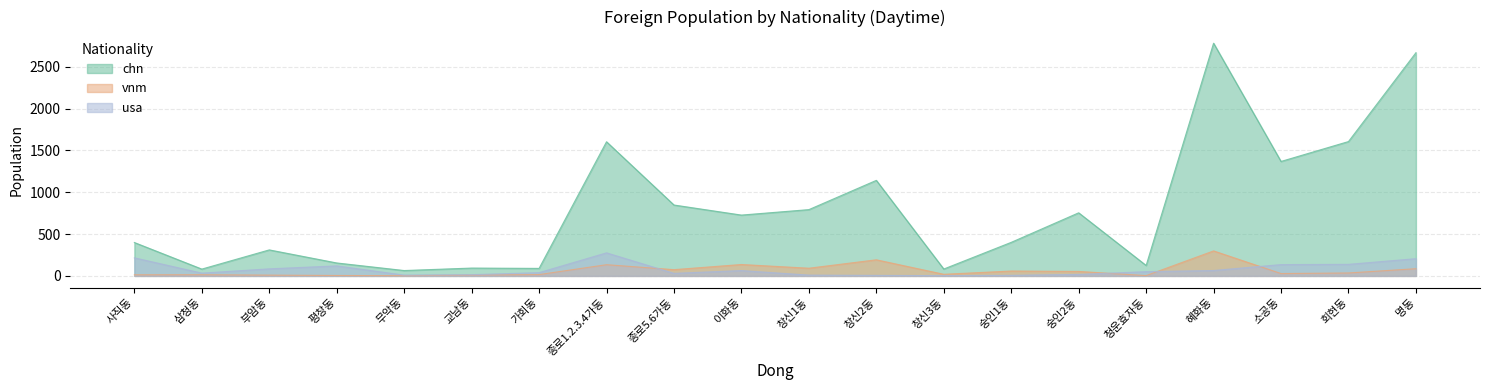

The value of chn at 종로1.2.3.4가동 is 522.8. True or false?

False